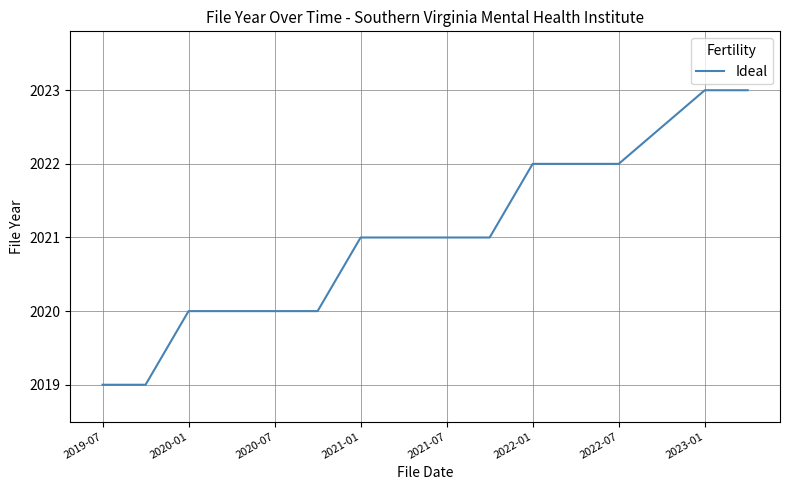

What is the smallest value displayed?

2019